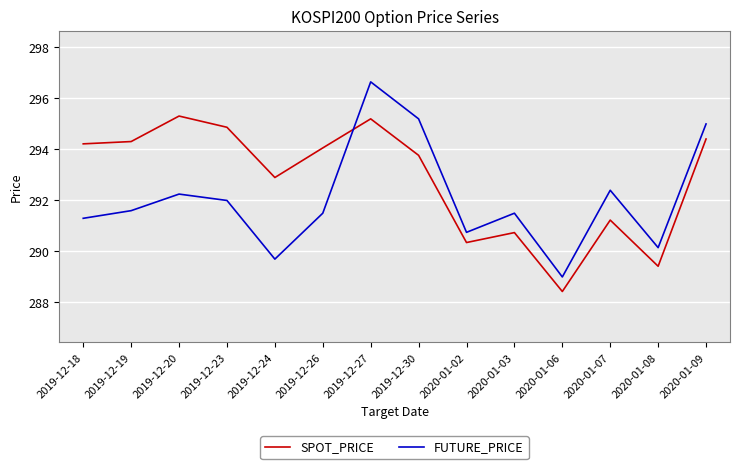

Which category has the lowest value in the SPOT_PRICE series?

2020-01-06